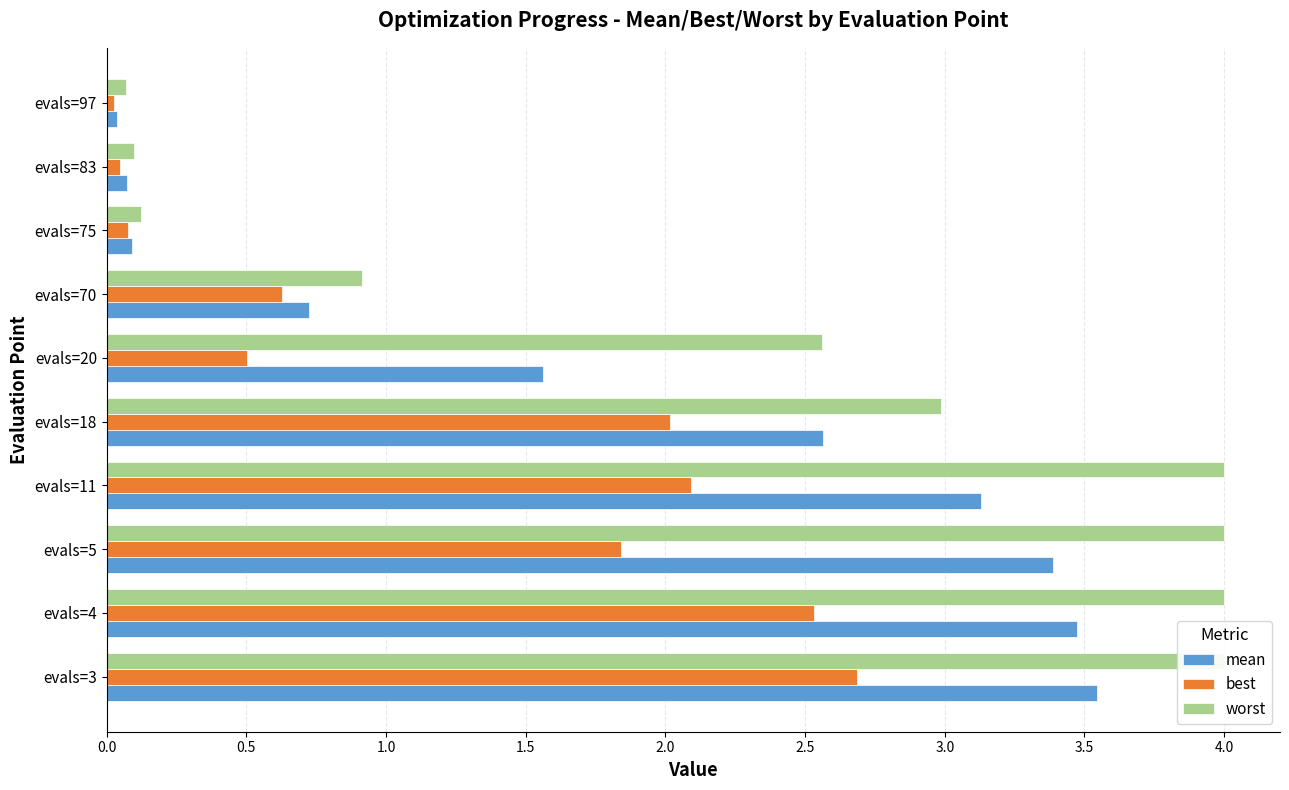

Count the number of categories in the chart.

10